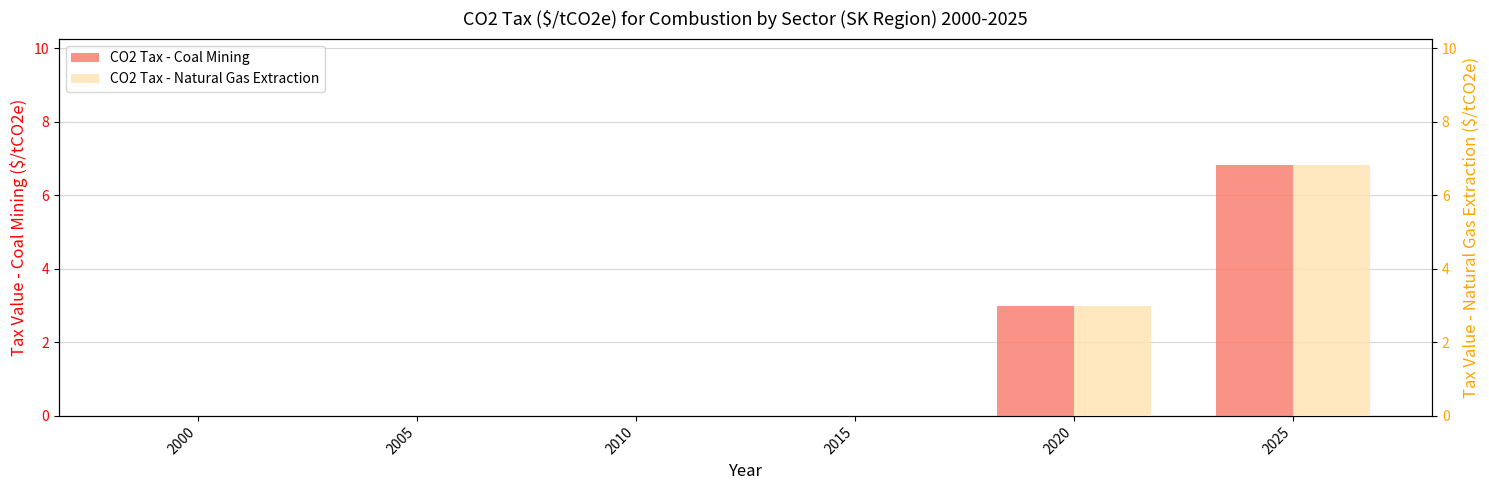

Is it true that CO2 Tax - Natural Gas Extraction equals -2.9 at 2015?

False